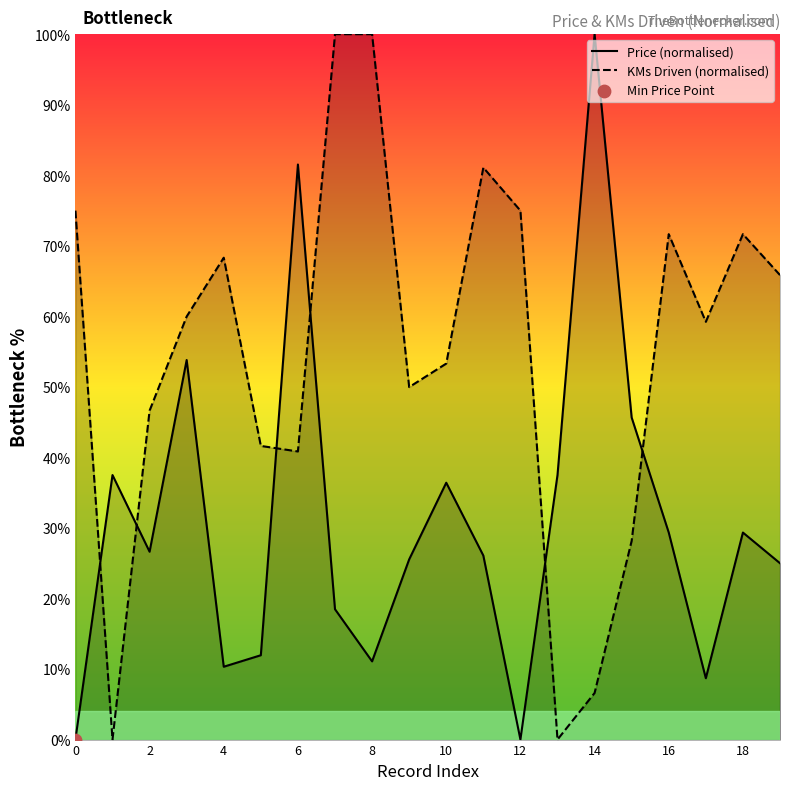

Which series has the largest total across all categories?

KMs Driven (normalised)